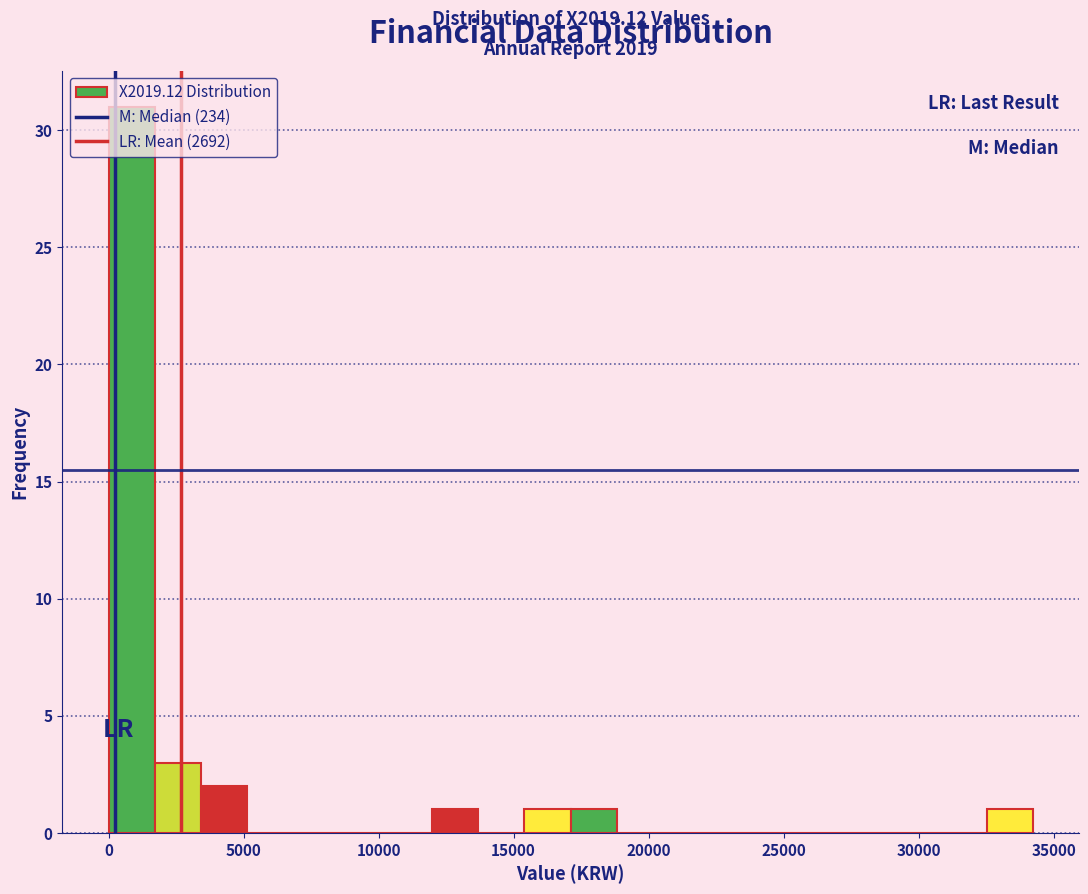

Read against the x-axis, roughly where is the centre of the tallest bar?

1000